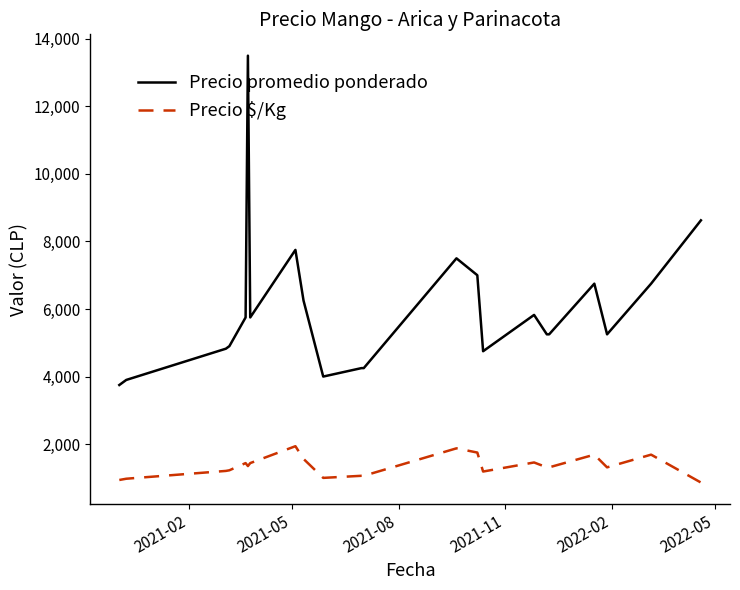

What is the difference between the second highest and second lowest values in the Precio promedio ponderado series?

4725.0